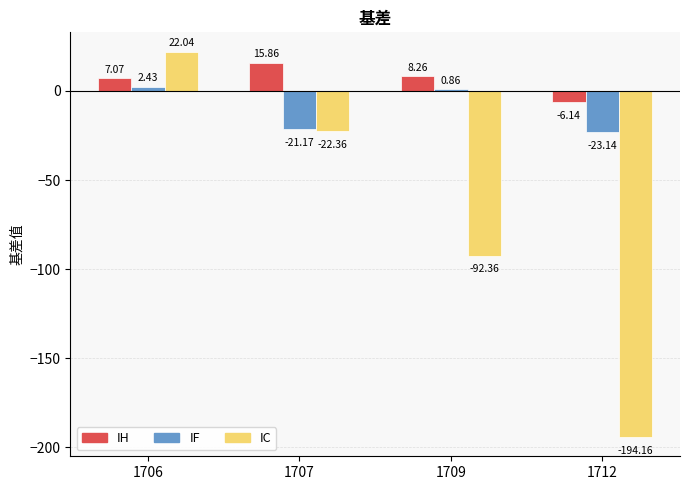

List the labels in order of IC value, smallest first.

1712, 1709, 1707, 1706